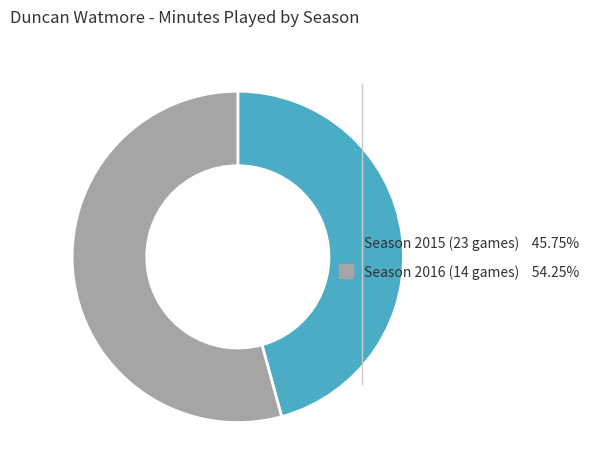

Which has a higher value, Season 2016 (14 games) or Season 2015 (23 games)?

Season 2016 (14 games)